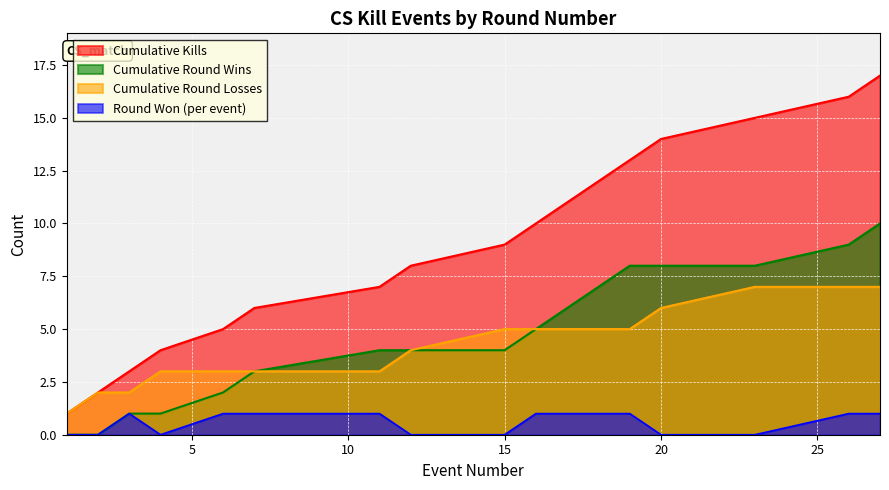

True or false: there are more than 0 points higher than both neighbors.

True